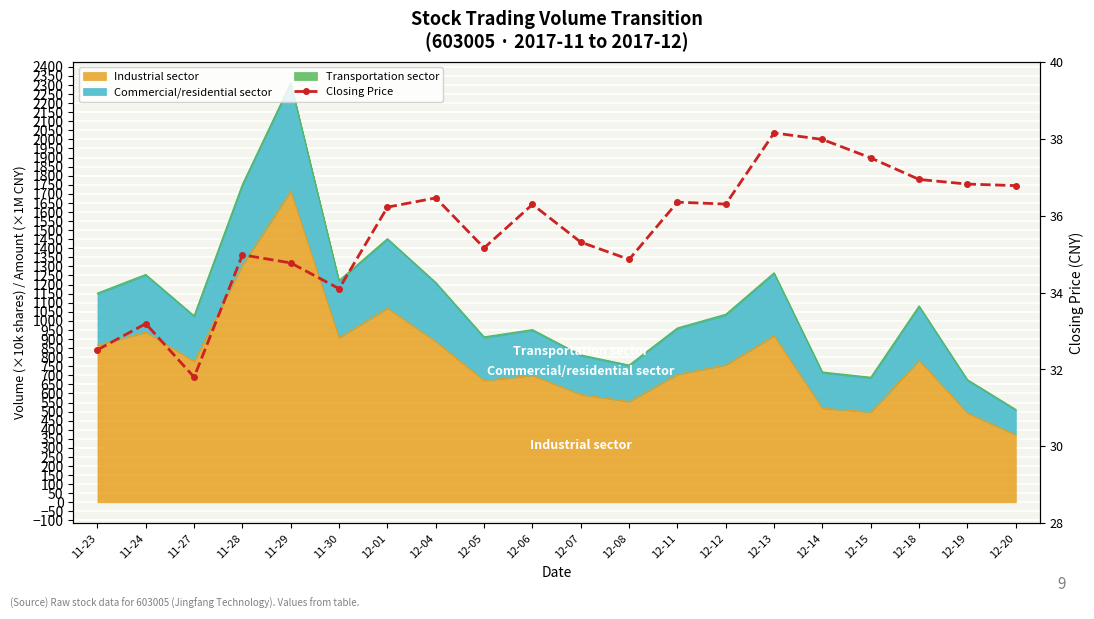

Is it true that the value at 12-13 is 23.1?

False